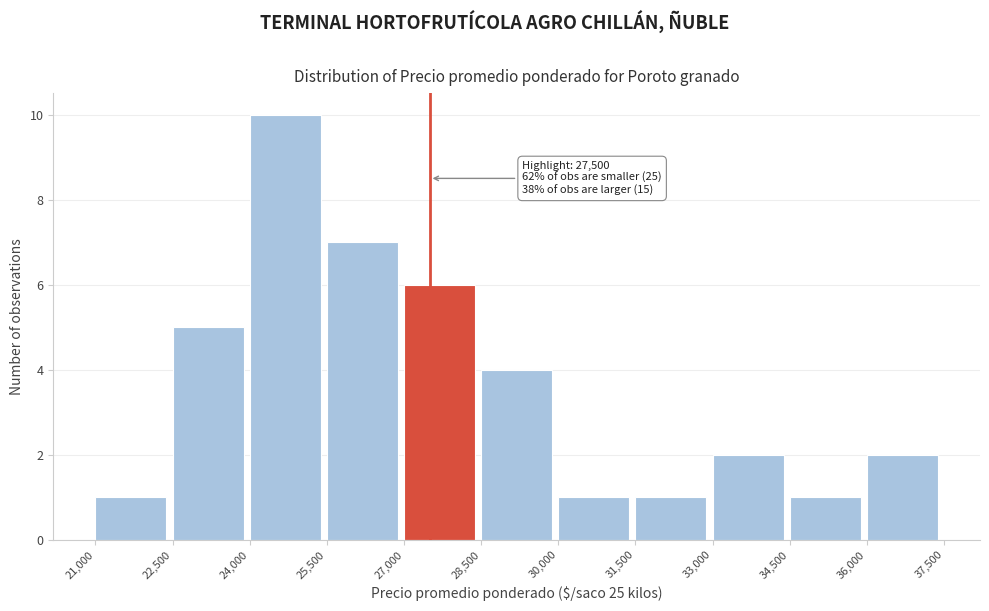

Which range on the x-axis has the tallest bar?

24,000 to 25,500